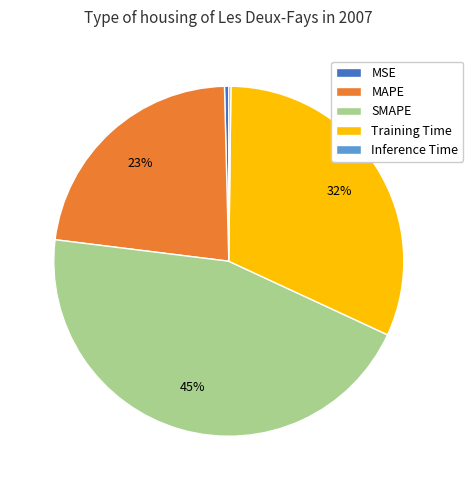

Between MAPE and MSE, which is larger?

MAPE